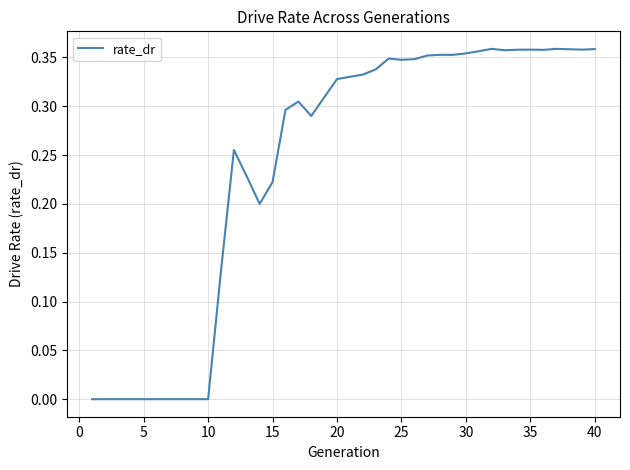

What is the difference between the maximum and minimum values?

0.4